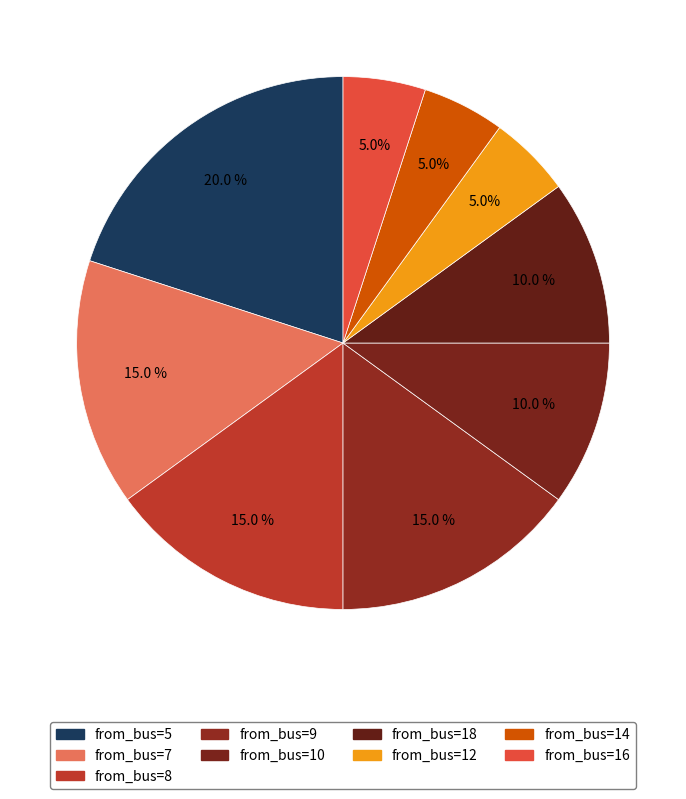

How many segments does this pie chart have?

9